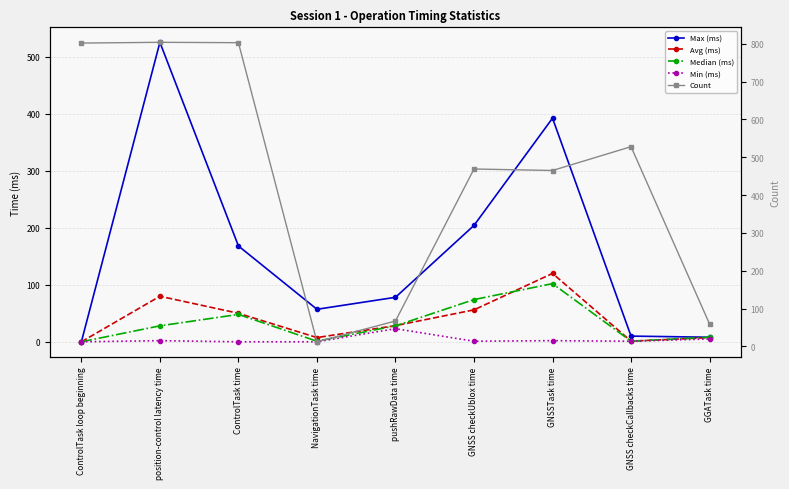

Which series has the widest spread of values?

Count